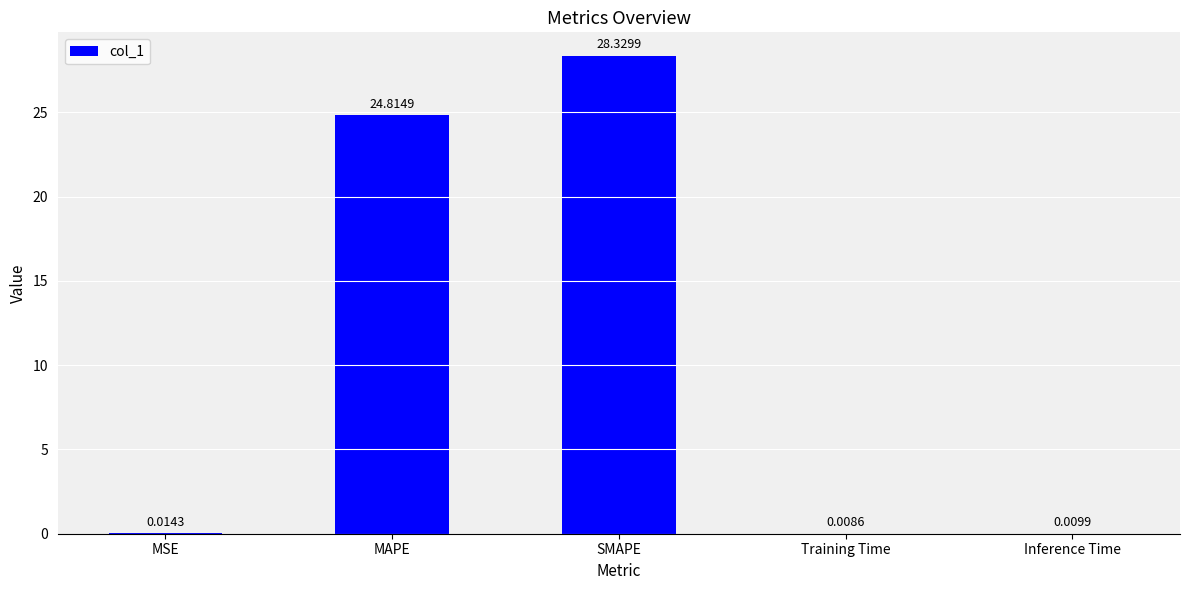

What is the average value?

10.6